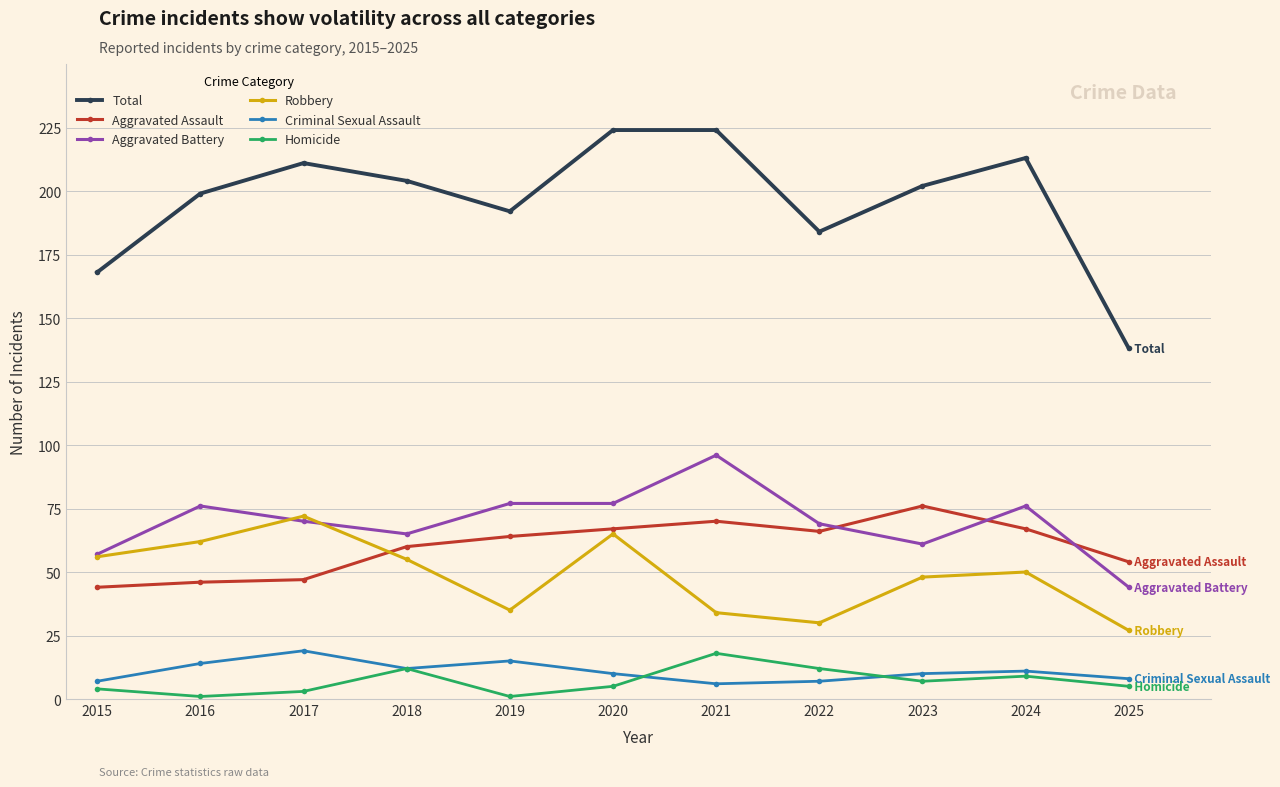

What is the total value across all series at 2025?

276